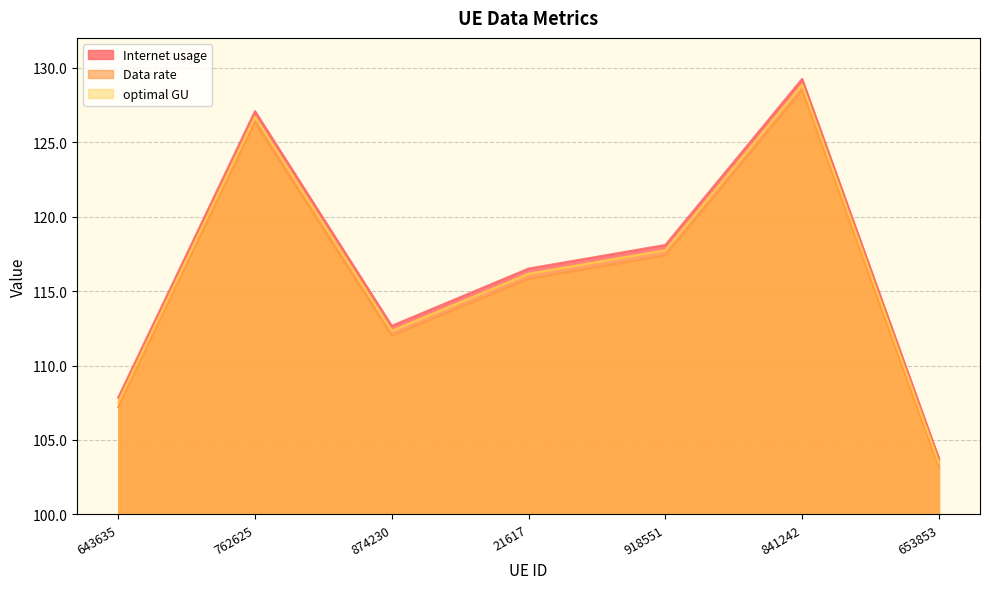

The value of Internet usage at 841242 is 129.2. True or false?

True